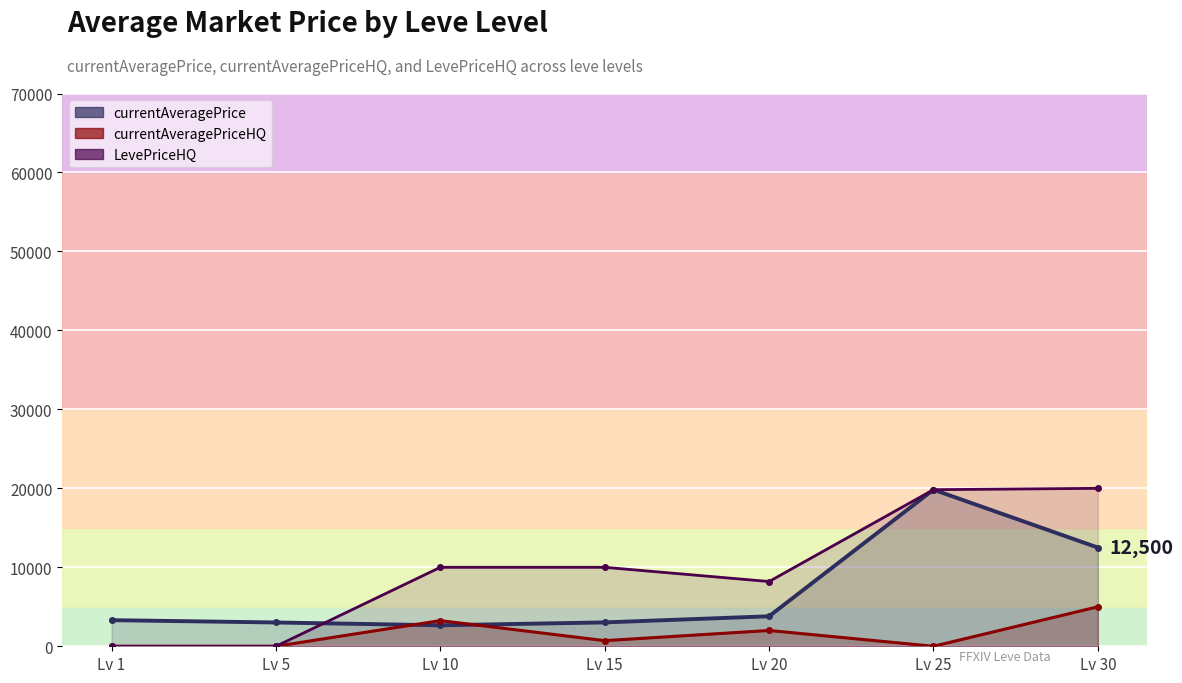

At how many categories does at least one series exceed 7673?

5